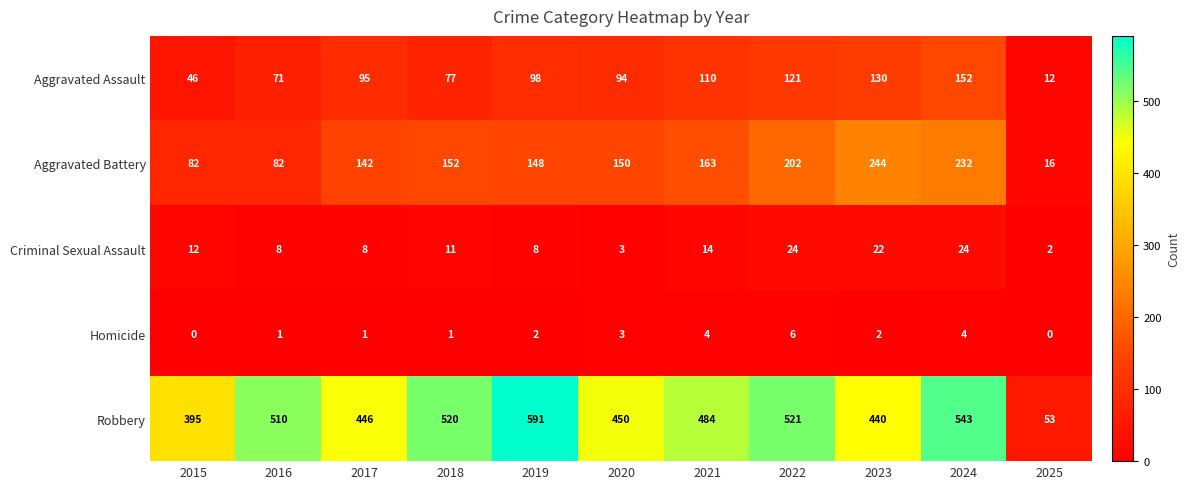

At how many categories does at least one series exceed 205?

10